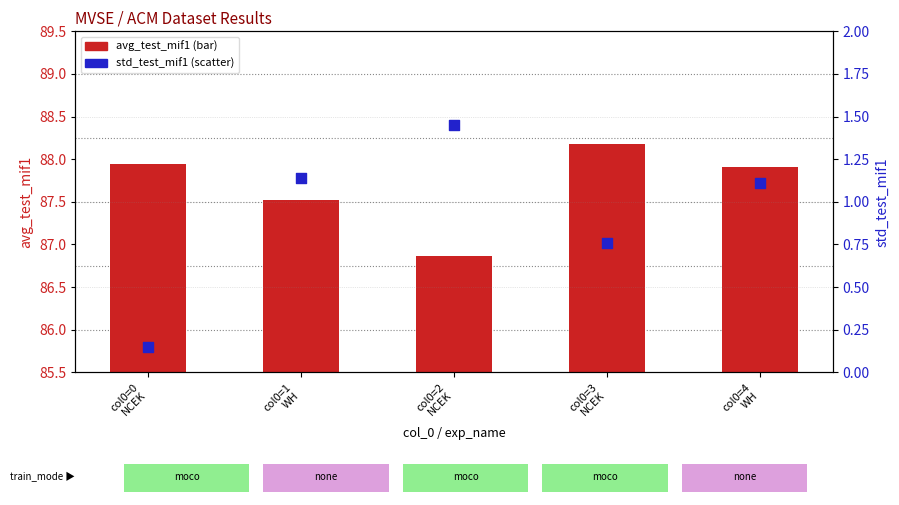

Which series has the largest total across all categories?

avg_test_mif1